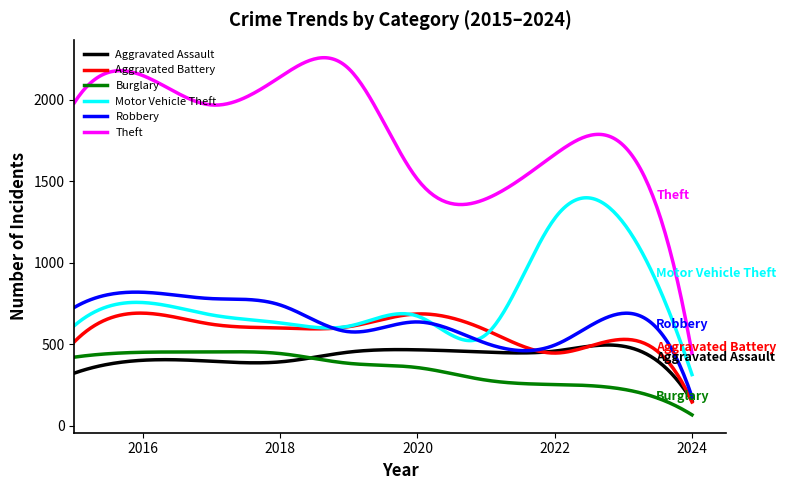

Which series has the largest total across all categories?

Theft